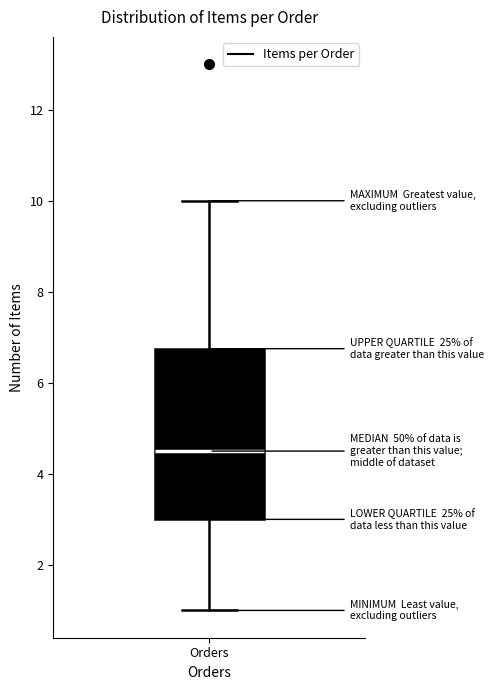

Read this box plot against the y-axis: the position of the median line, the range covered by the box, and the ends of both whiskers. The values are not printed on the chart, so give them approximately, as read against the axis.

median 4.6, box 3.0 to 6.8, whiskers 1.0 to 10.0